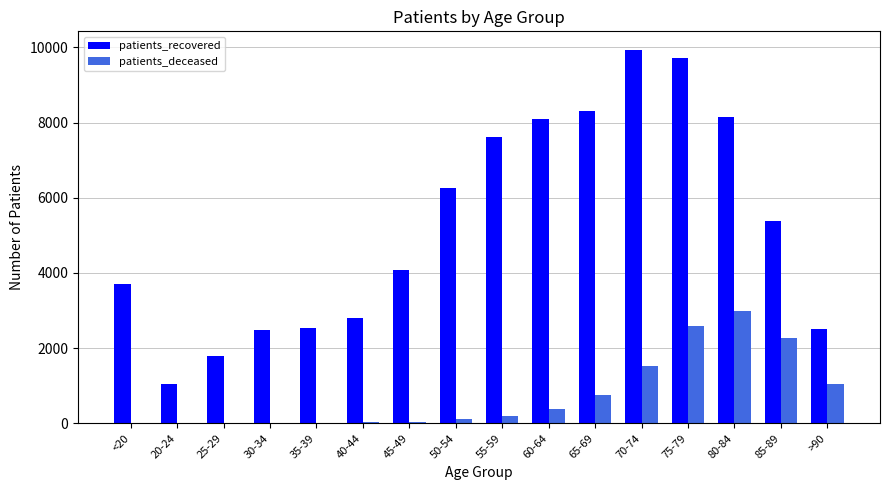

Is the value of patients_deceased at 70-74 greater than the value of patients_recovered at <20?

No